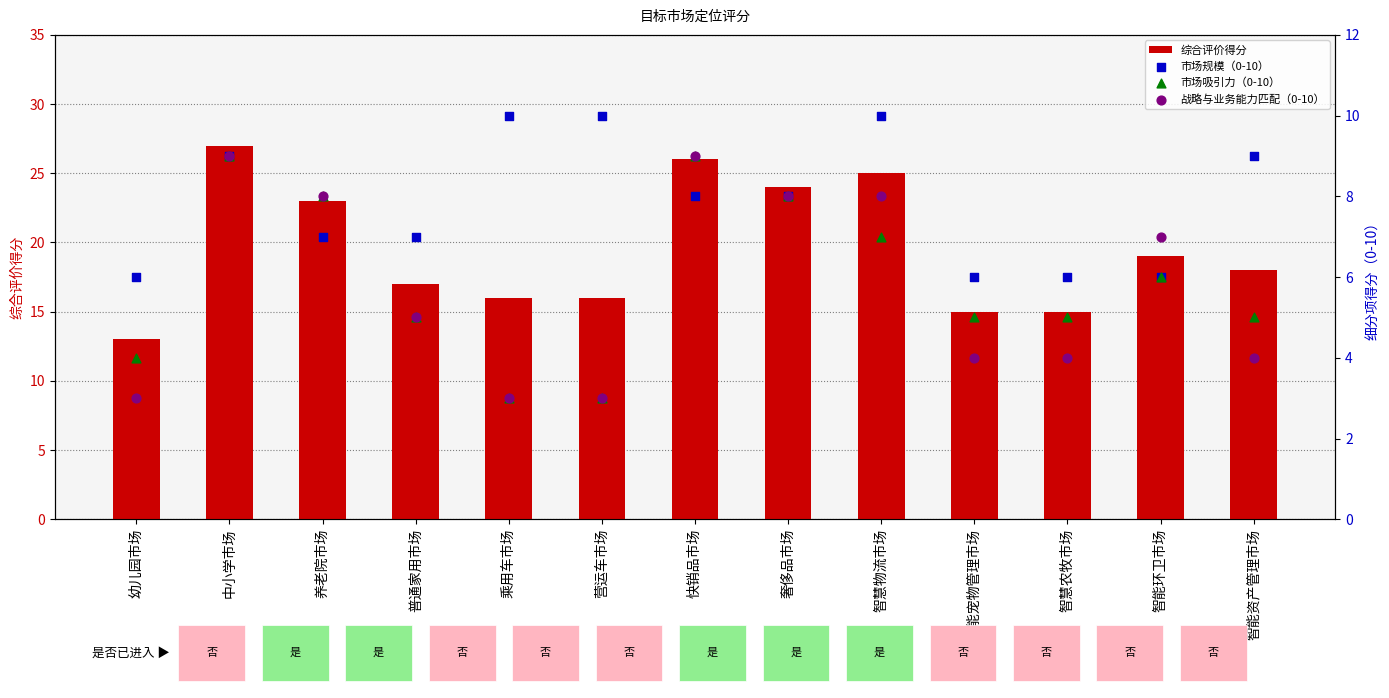

At which category is the sum across all series the highest?

中小学市场